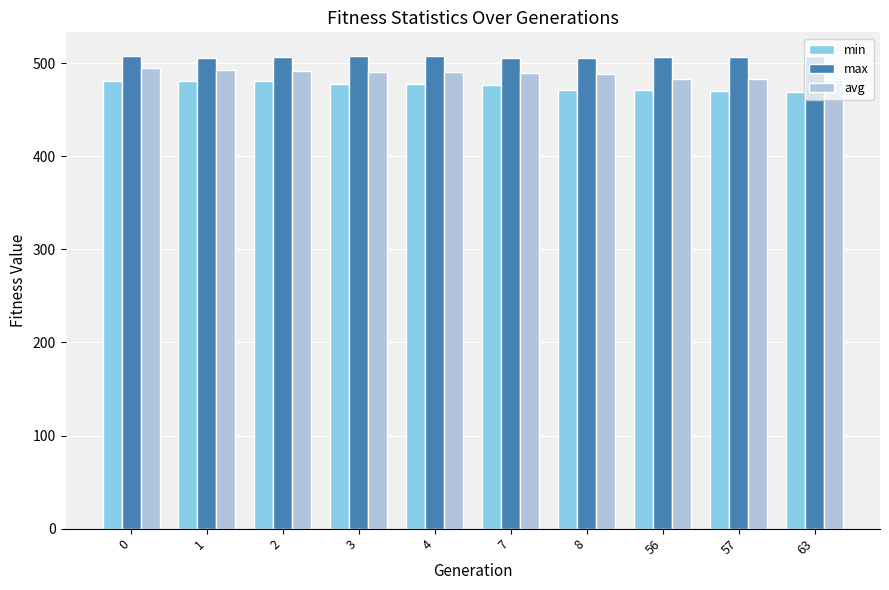

The value of max at 2 is 795.0. True or false?

False